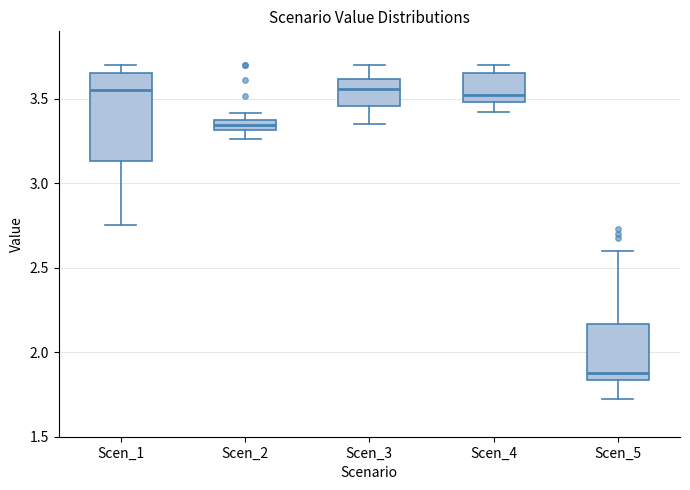

Which box is the tallest, from its lower edge to its upper edge?

Scen_1